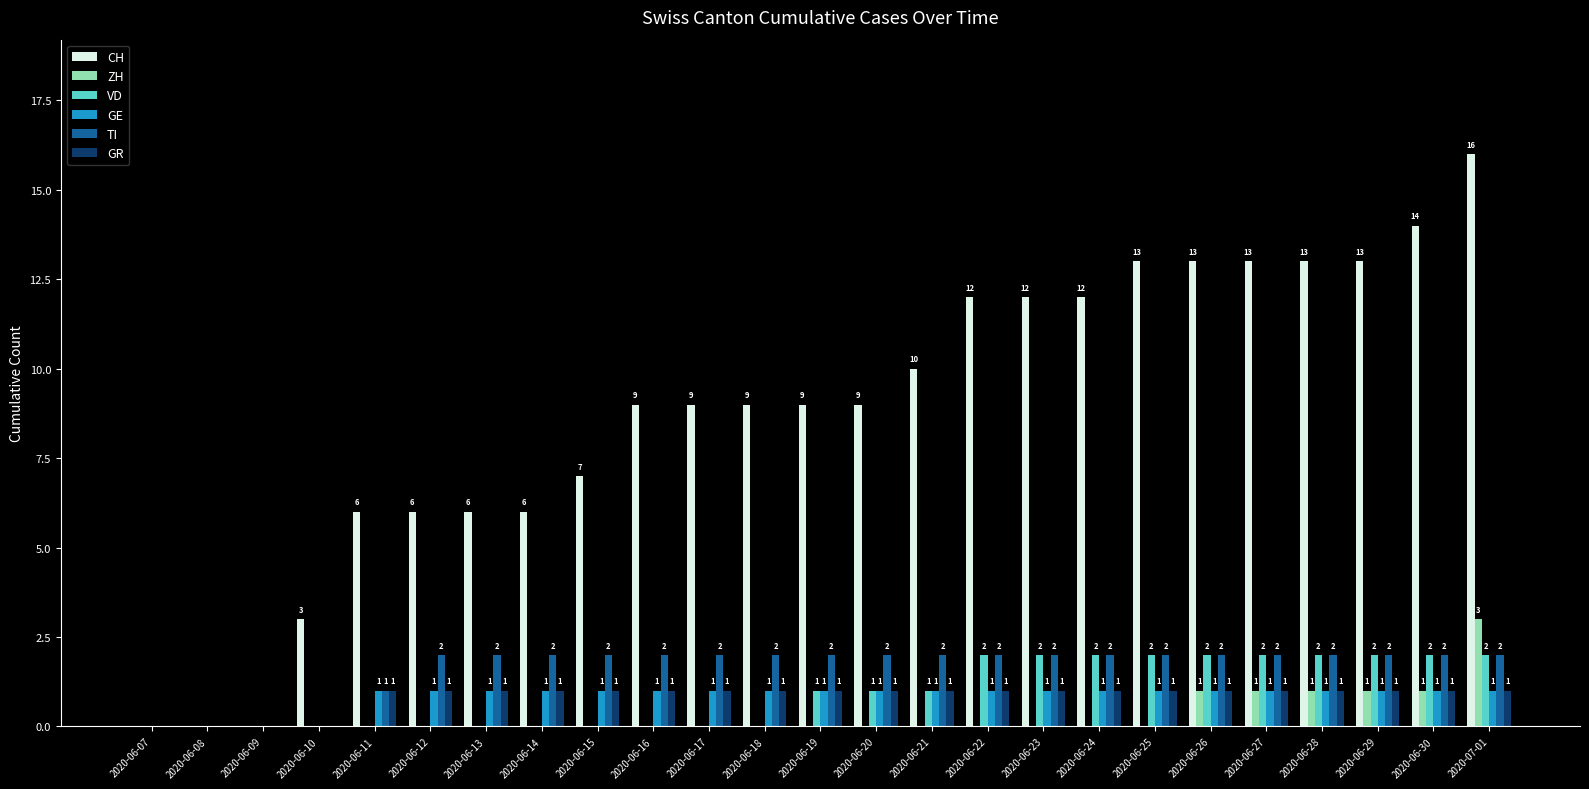

Which series changed the most between 2020-06-08 and 2020-06-12?

CH